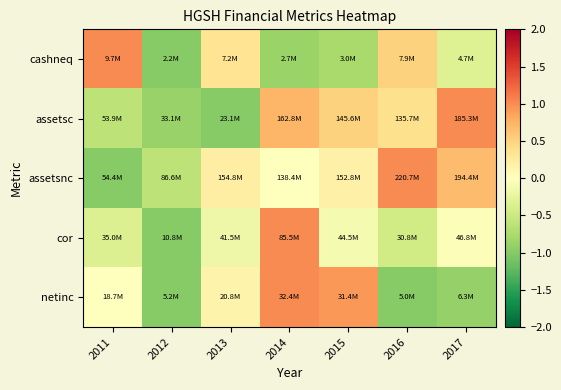

At which category is the sum across all series the highest?

2014